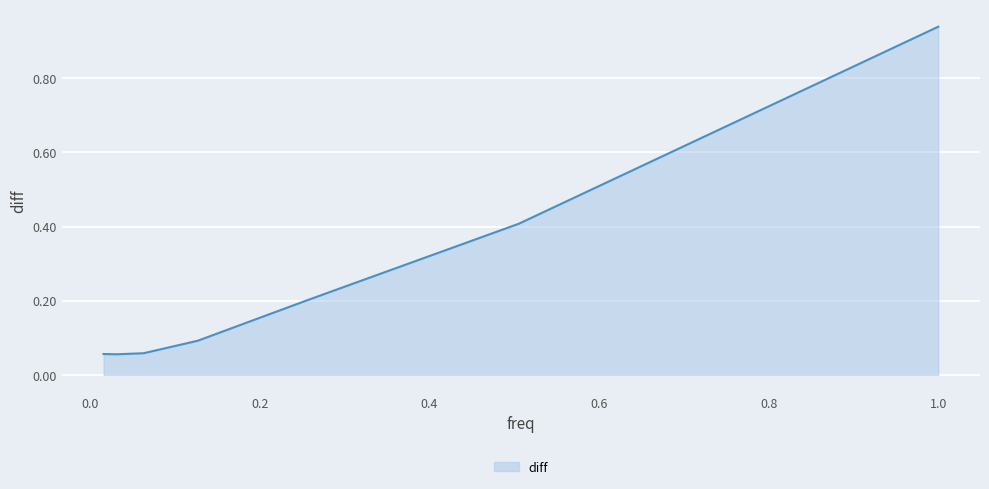

True or false: the data has more than 2 interior local peaks.

False